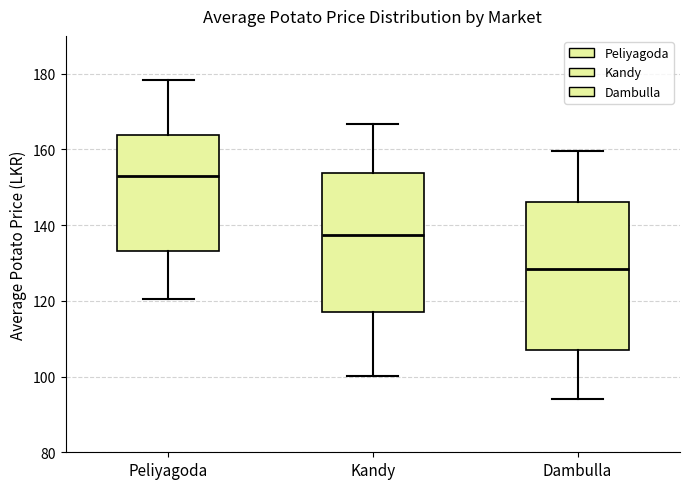

Reading left to right, transcribe this box plot: for each box, give where its median line is, the range the box spans, and where its two whiskers end, as read against the y-axis. The values are not printed on the chart, so give them approximately, as read against the axis.

Peliyagoda: median 152, box 134 to 164, whiskers 120 to 178
Kandy: median 138, box 116 to 154, whiskers 100 to 166
Dambulla: median 128, box 108 to 146, whiskers 94 to 160